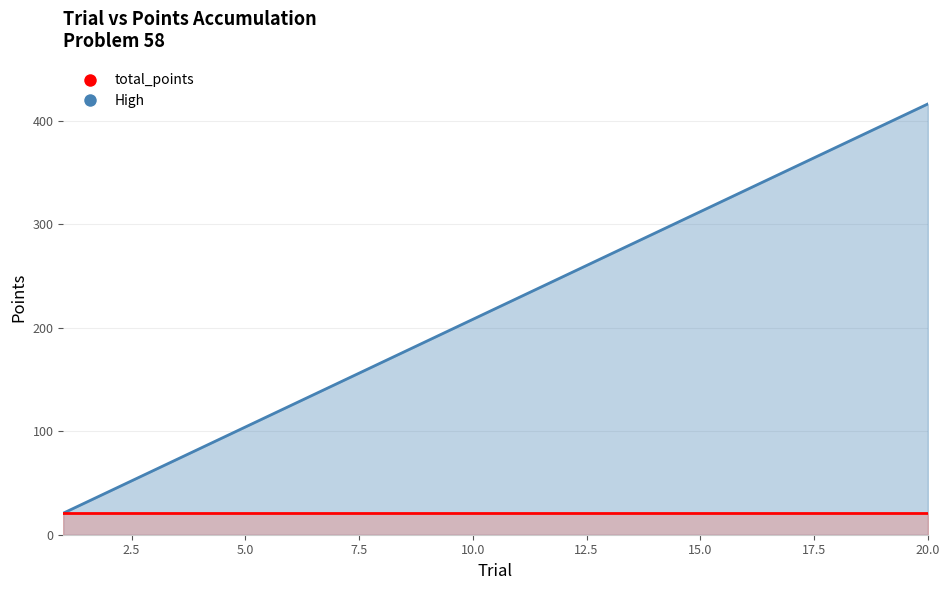

Does the chart have visible grid lines?

Yes